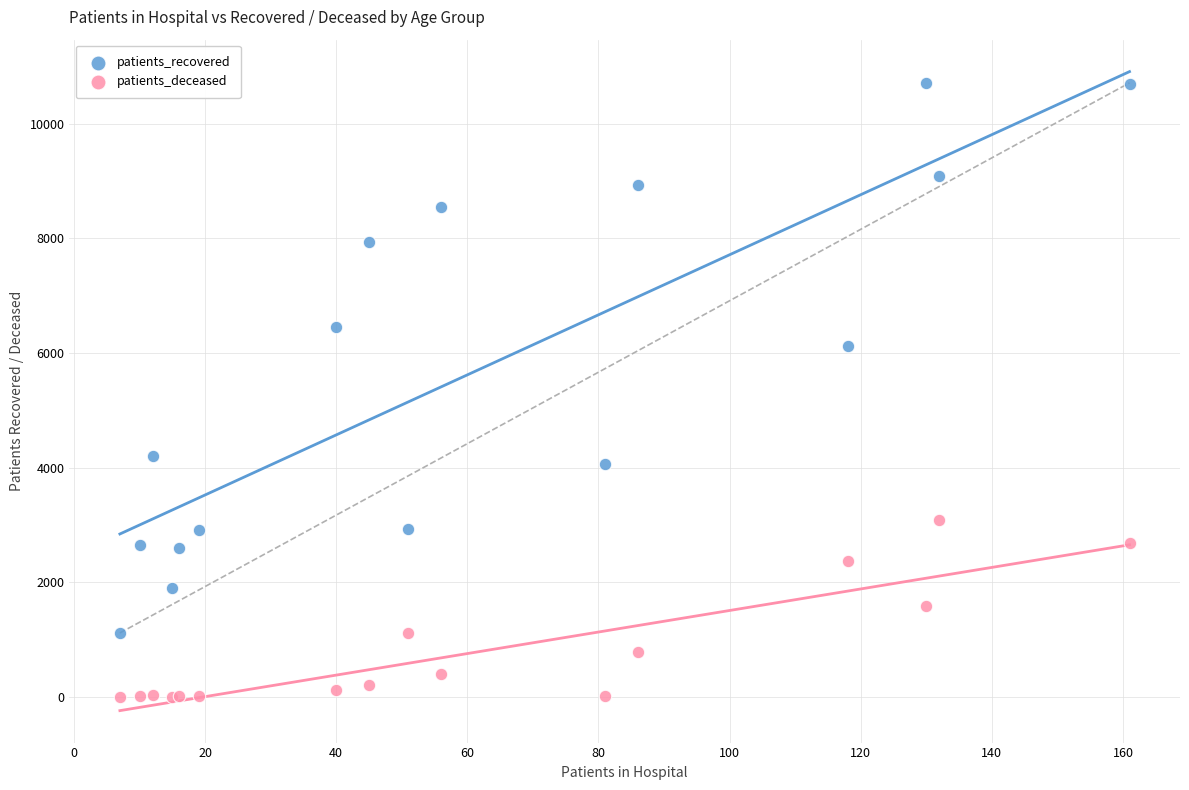

In the patients_recovered series, what Y value is closest to 5913?

6120